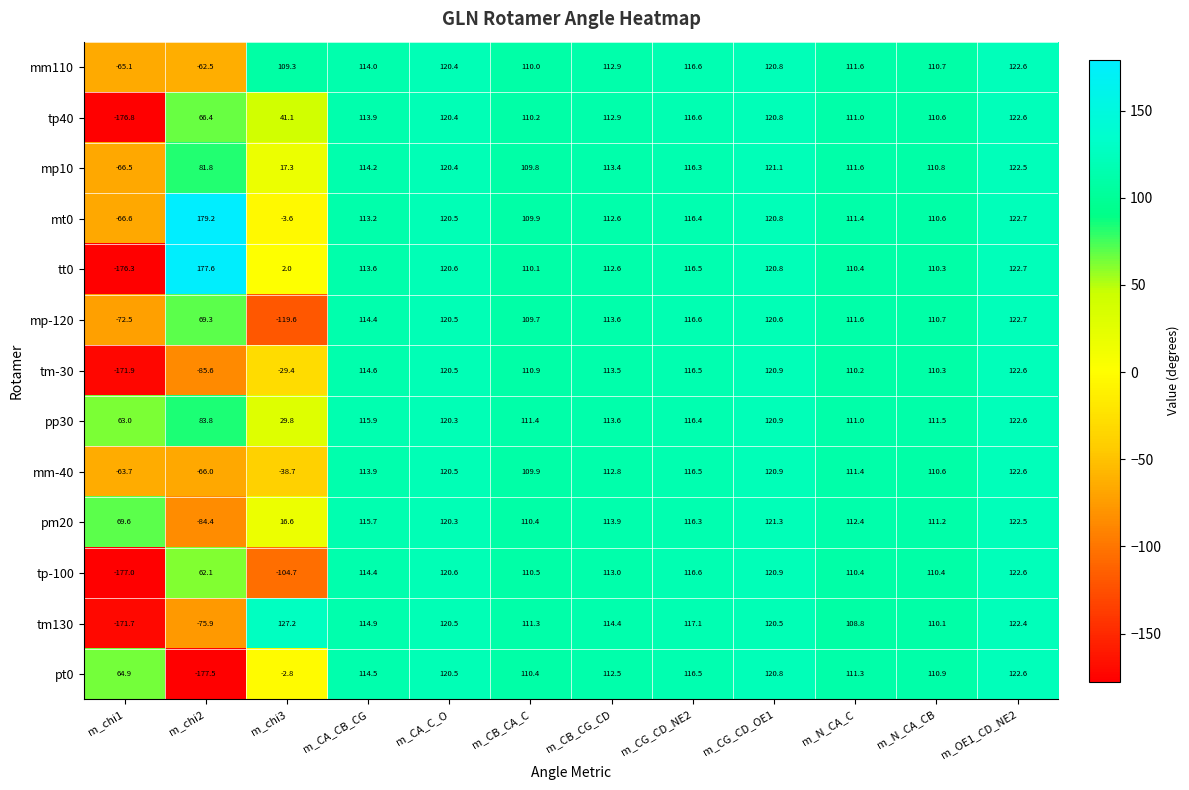

Rank the categories by mp-120 value from highest to lowest.

m_OE1_CD_NE2, m_CG_CD_OE1, m_CA_C_O, m_CG_CD_NE2, m_CA_CB_CG, m_CB_CG_CD, m_N_CA_C, m_N_CA_CB, m_CB_CA_C, m_chi2, m_chi1, m_chi3